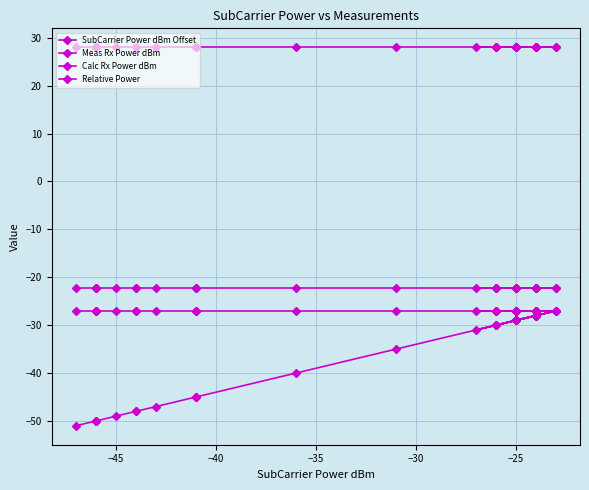

Count the number of data series in this chart.

4